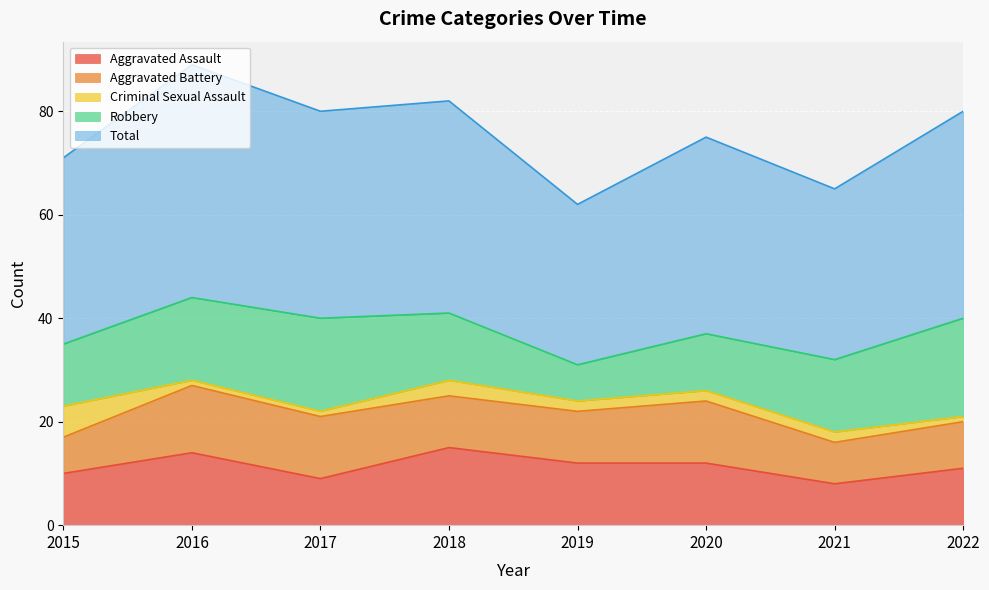

Reading left to right, extract all data points from this chart.

Aggravated Assault: 10	14	9	15	12	12	8	11
Aggravated Battery: 7	13	12	10	10	12	8	9
Criminal Sexual Assault: 6	1	1	3	2	2	2	1
Robbery: 12	16	18	13	7	11	14	19
Total: 36	45	40	41	31	38	33	40